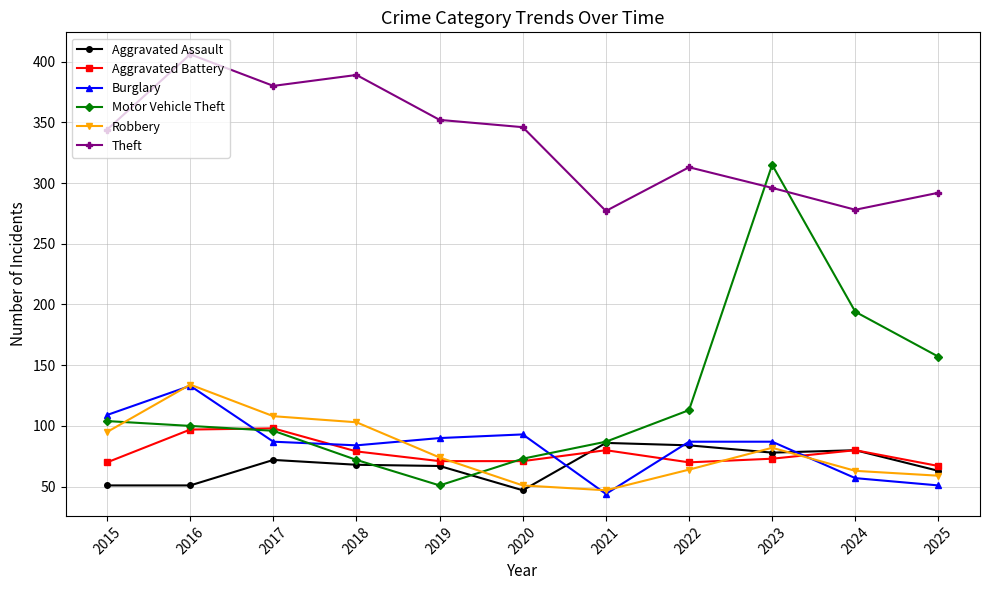

Is the value of Robbery at 2016 greater than the value of Theft at 2020?

No